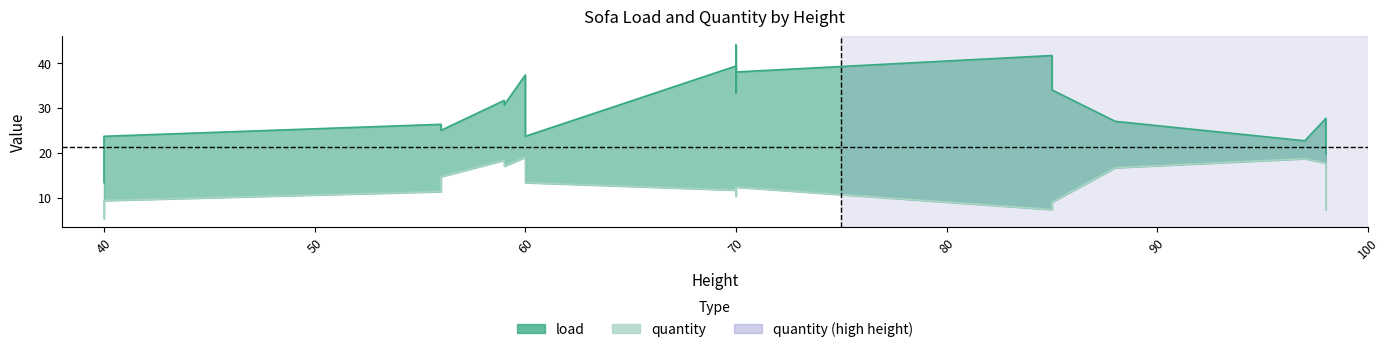

Where is the first local maximum for load?

56